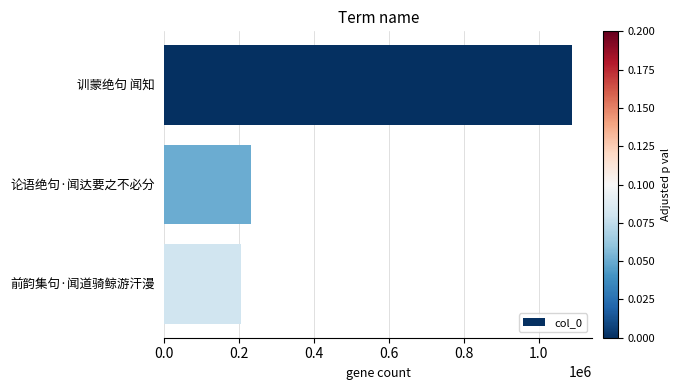

The value at 论语绝句·闻达要之不必分 is 232383. True or false?

True